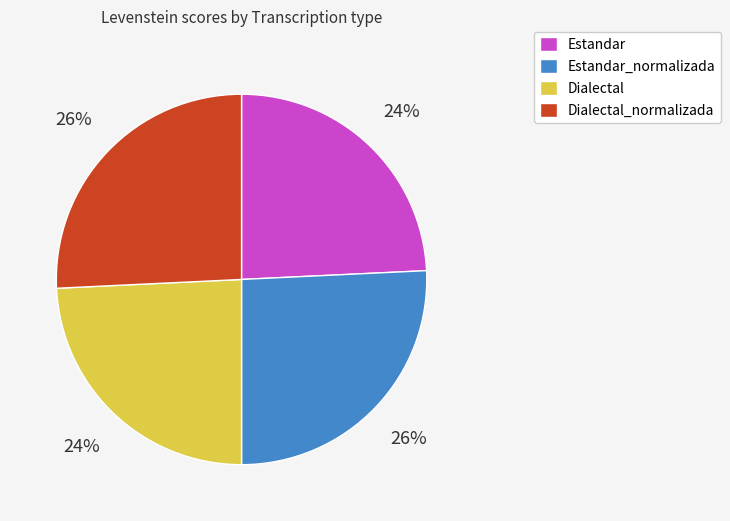

What percentage is the Dialectal slice, to the nearest percent?

24%